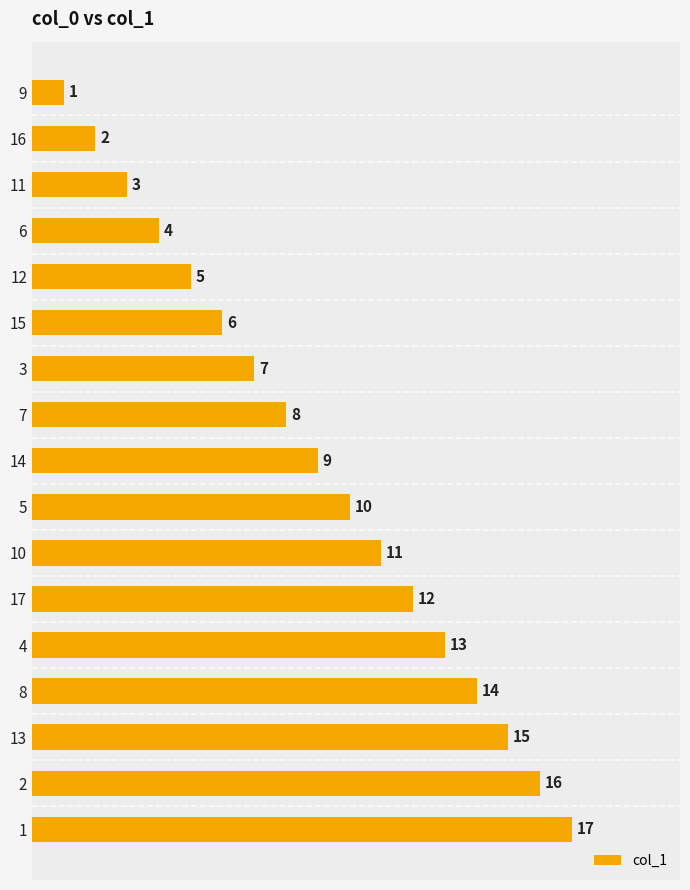

What is the label of the 7th bar from the bottom?

10